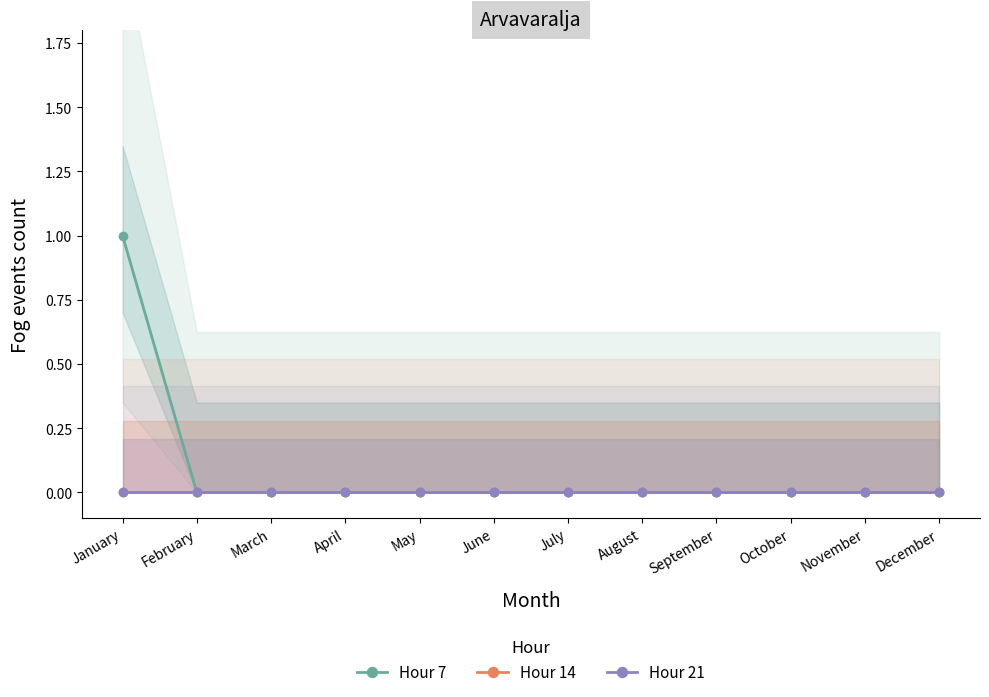

The value of Hour 7 at February is 0. True or false?

True